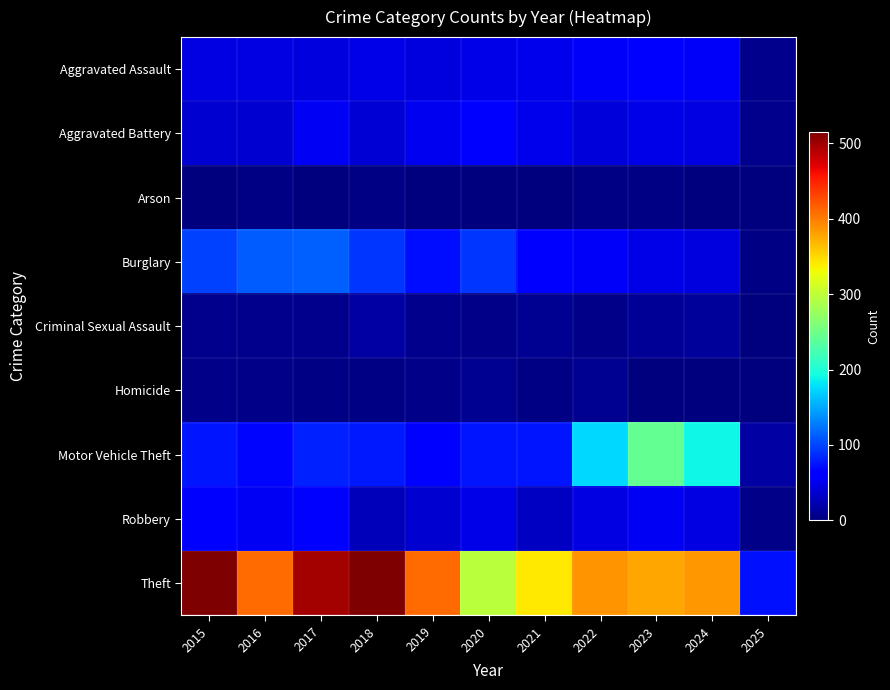

What is the spread (max minus min) of values at 2023?

375